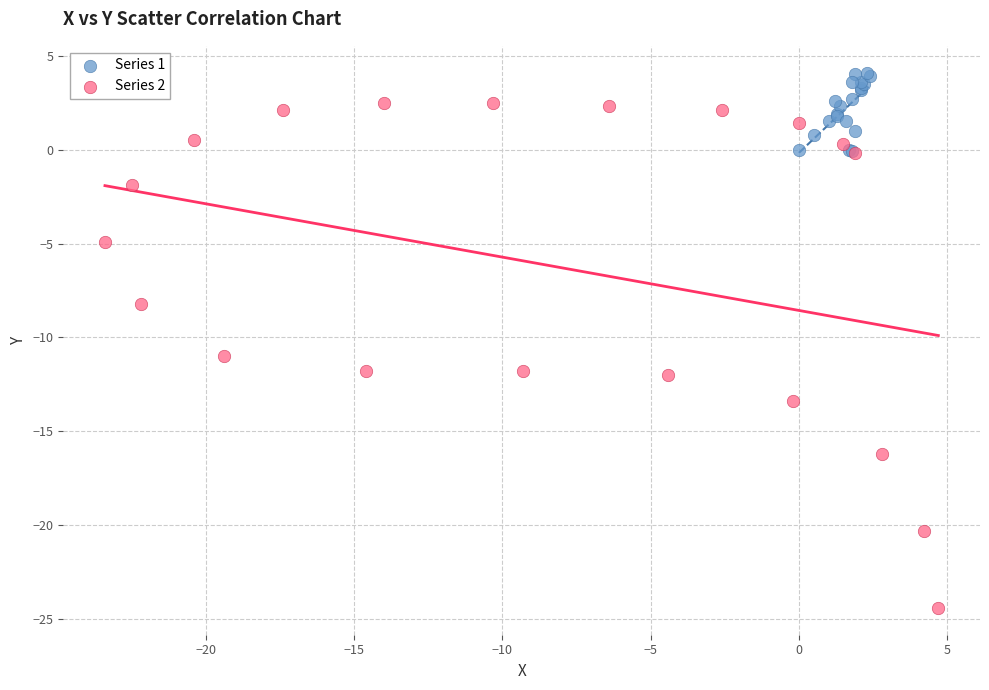

Which series has the largest Y range (max minus min)?

Series 2